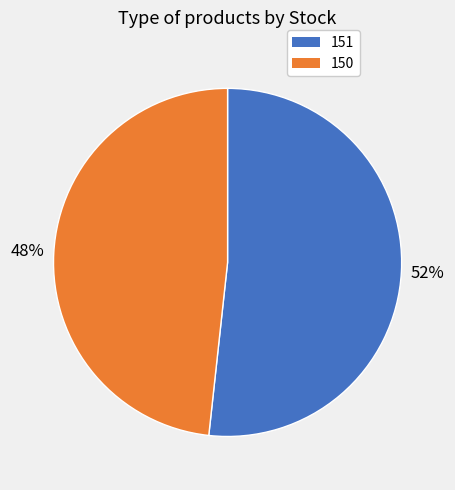

To the nearest percent, what is the average slice percentage?

50%